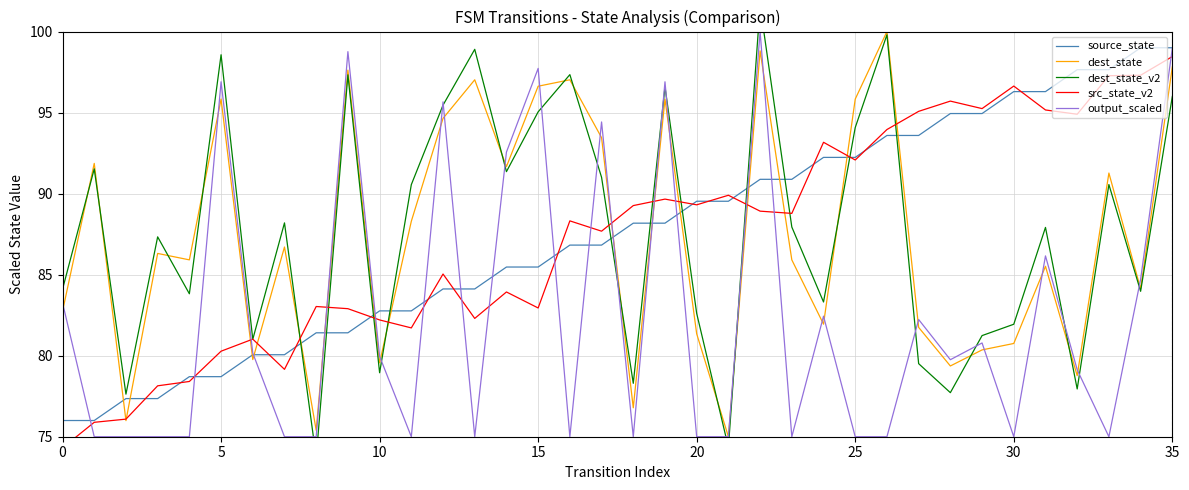

What is the total value across all series at 26?

462.3